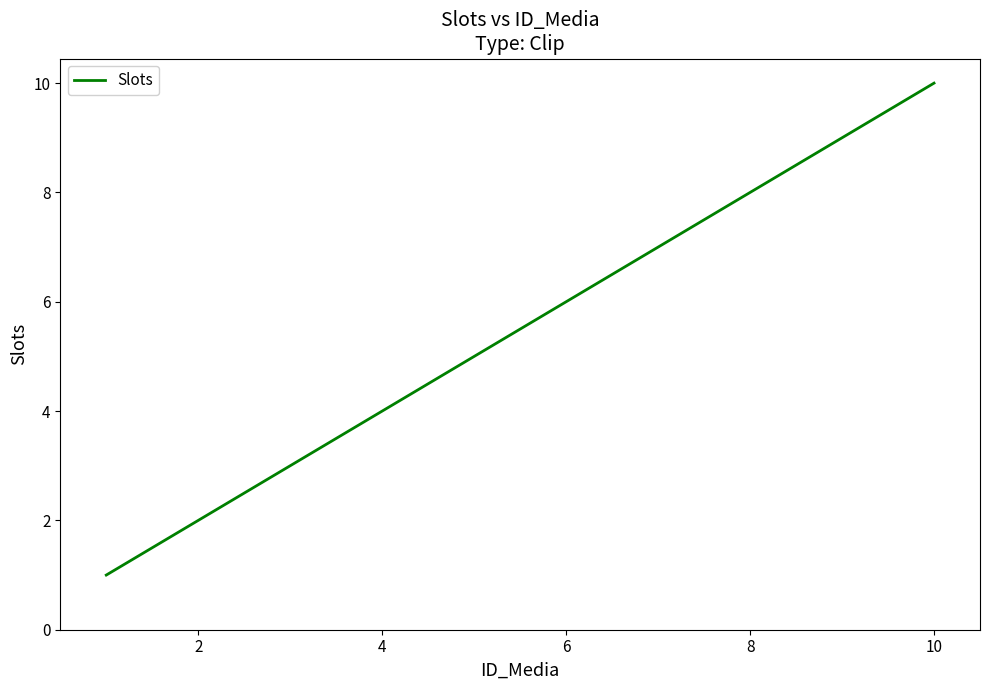

What is the maximum value shown in the chart?

10